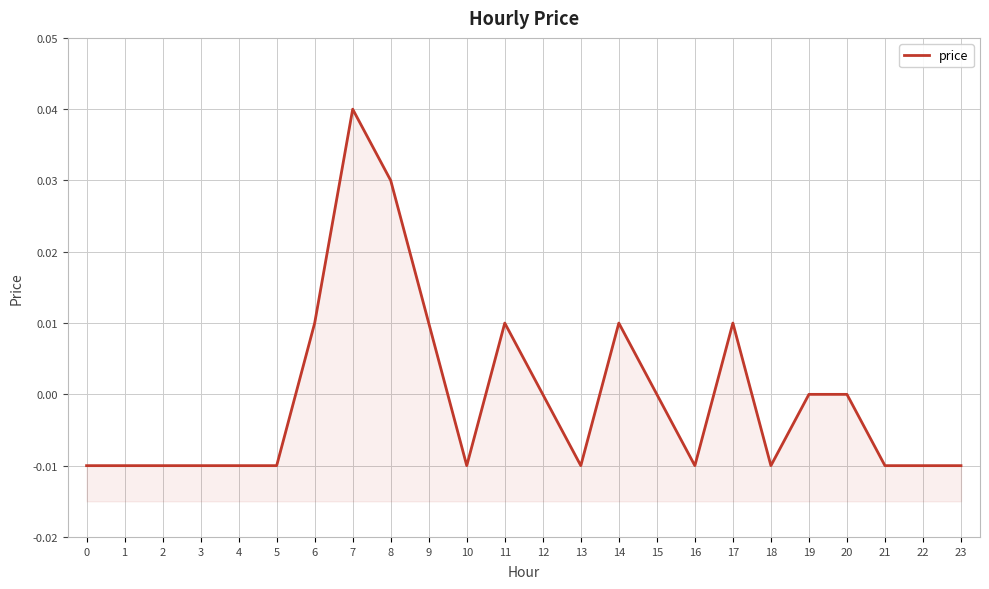

Count the number of categories in the chart.

24